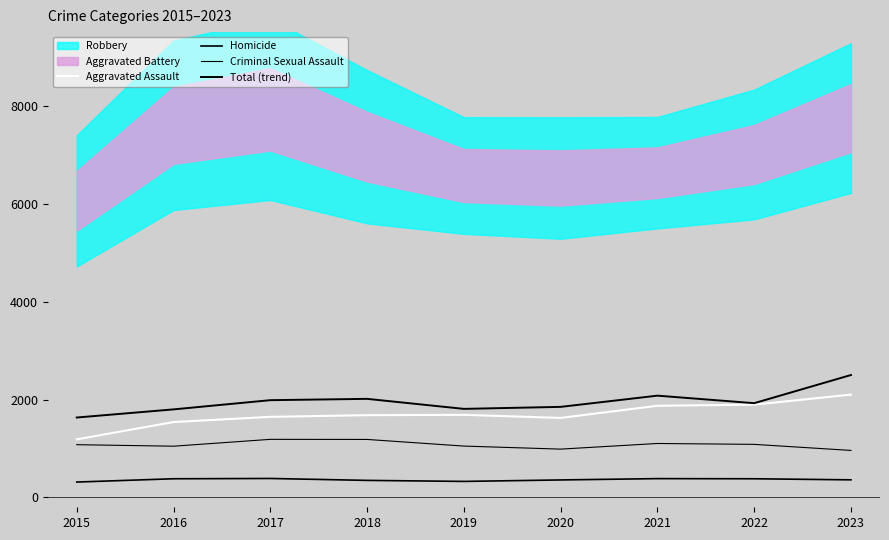

True or false: Aggravated Assault has more than 1 interior local peaks.

False